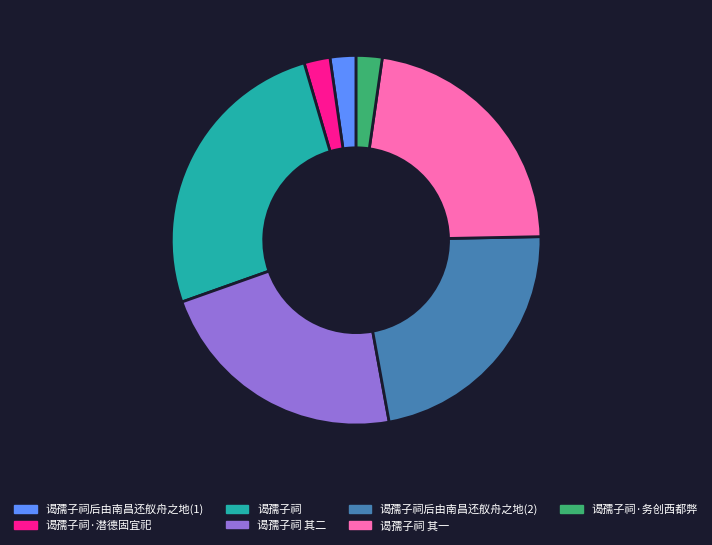

Which slice is the largest?

谒孺子祠